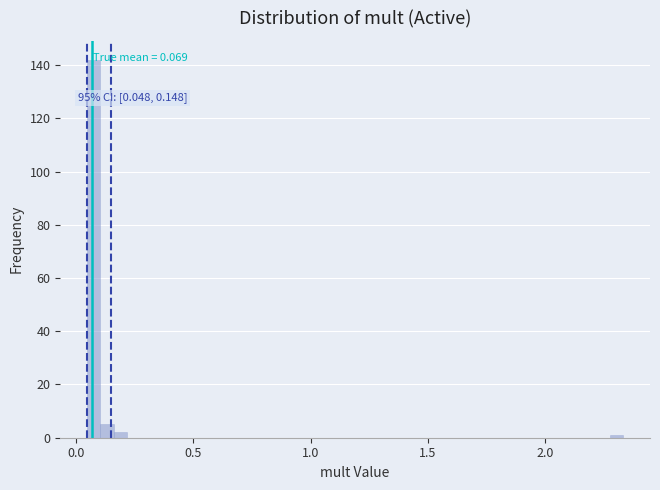

Read against the x-axis, roughly where is the centre of the tallest bar?

0.10